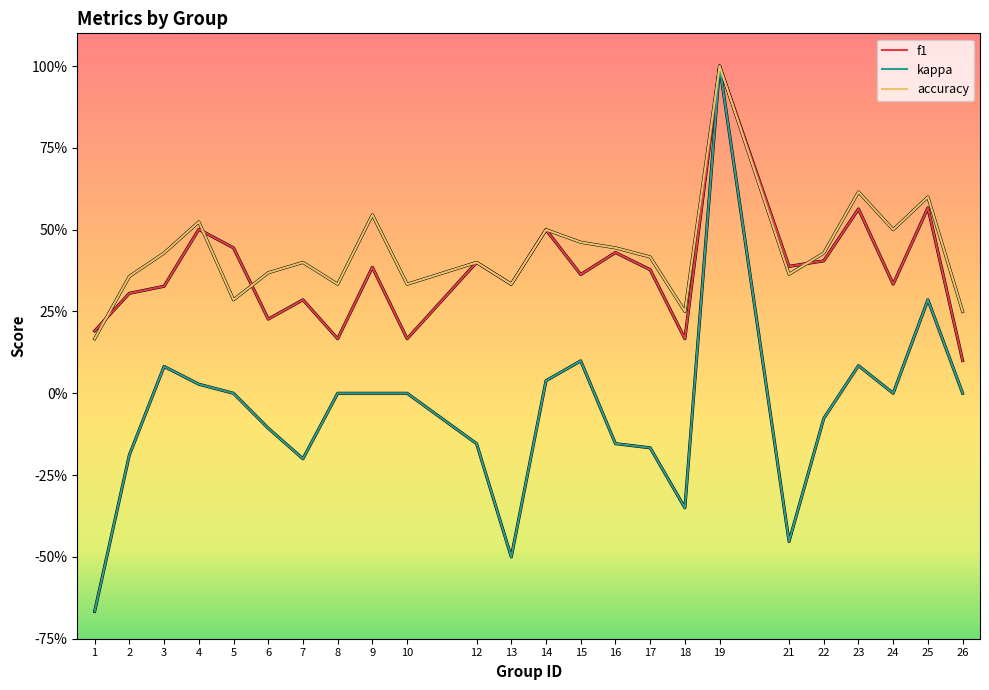

What are all the series names shown in the legend?

f1, kappa, accuracy